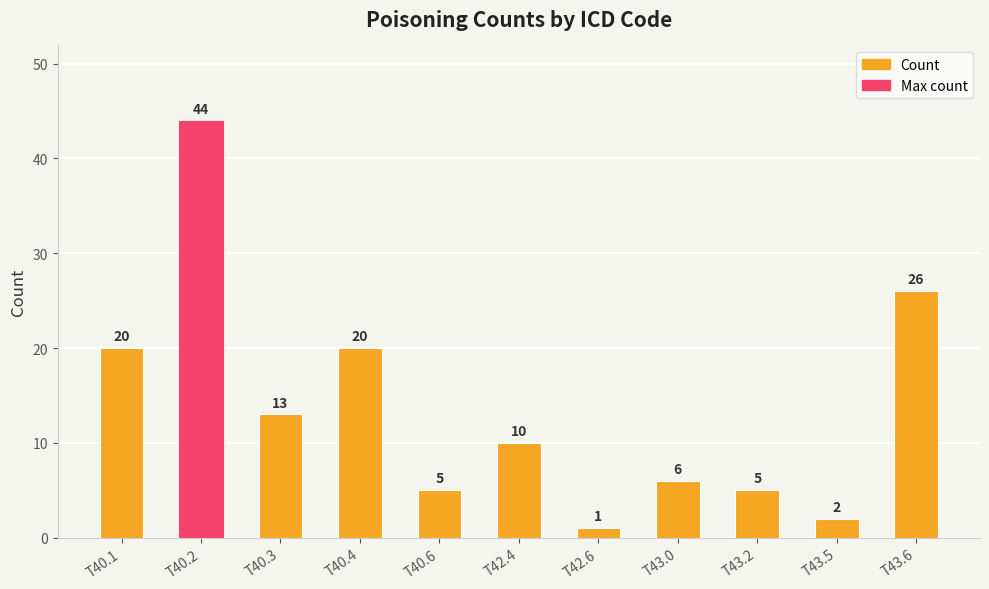

Count the number of categories in the chart.

11